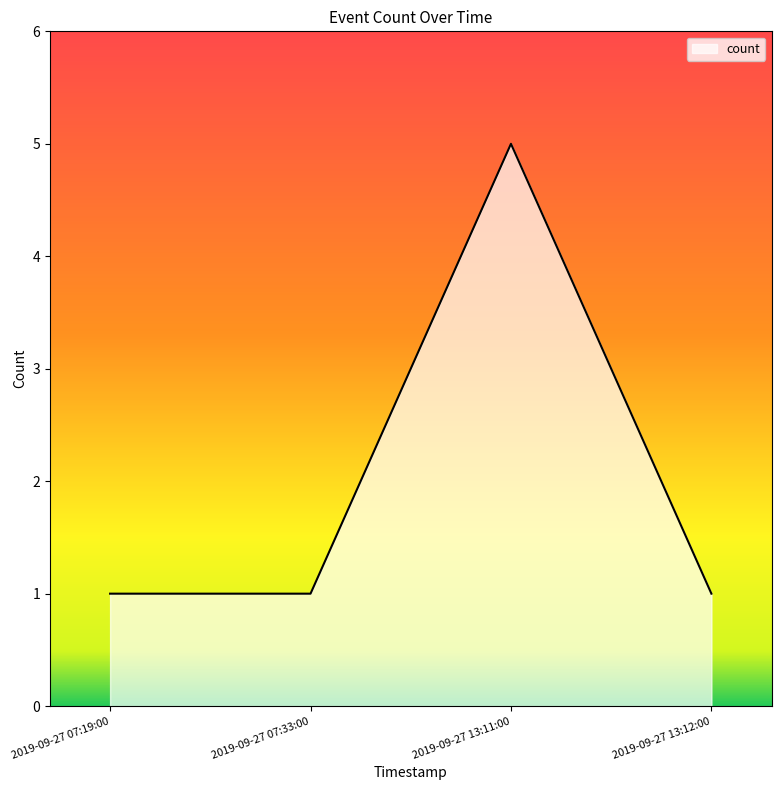

What is the ratio of the value at 2019-09-27 13:12:00 to the value at 2019-09-27 07:19:00?

1.0